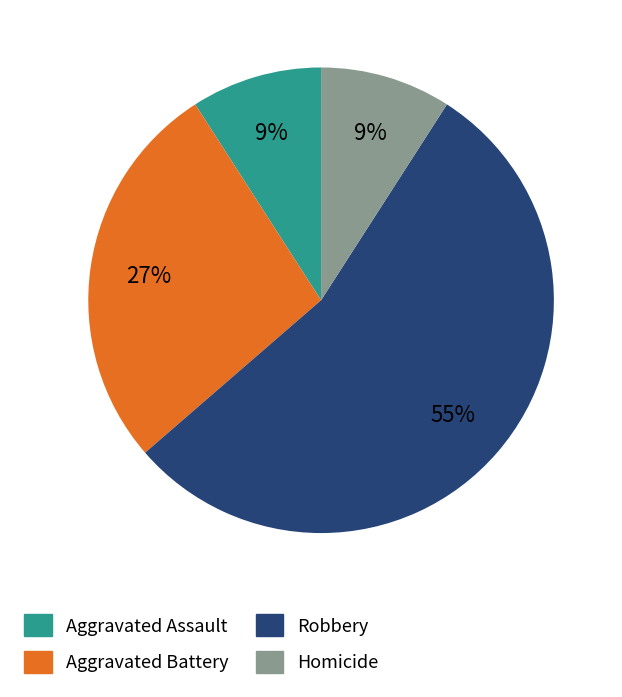

What is the largest slice in the pie chart?

Robbery